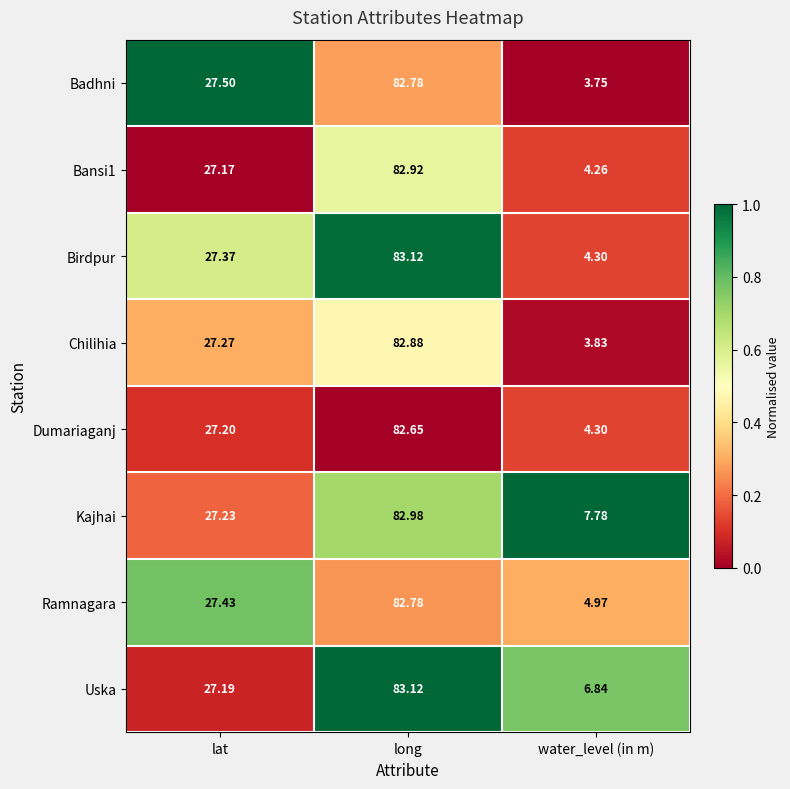

At which label does Dumariaganj first exceed 27?

lat